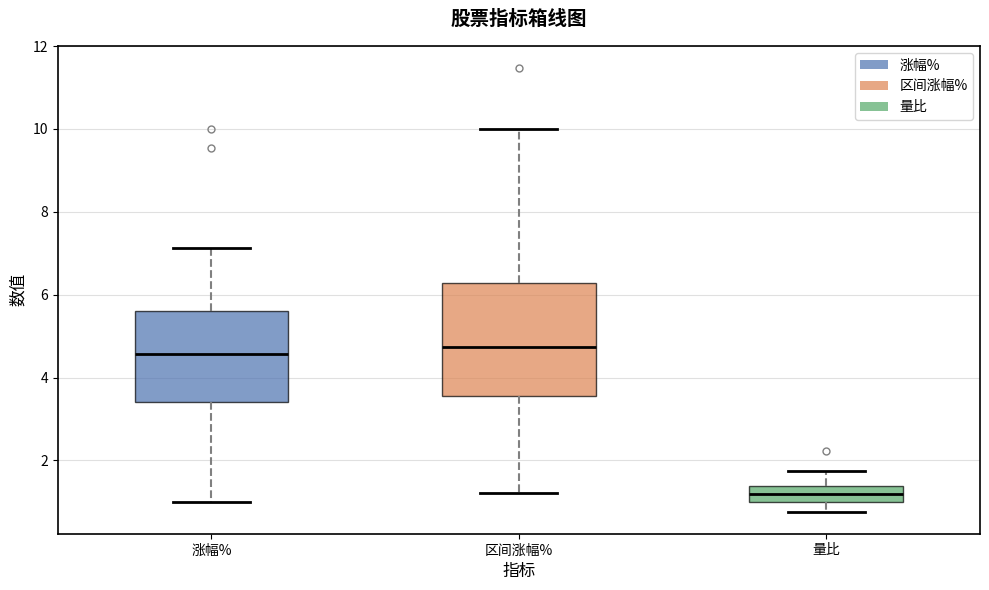

Reading left to right, read every box against the y-axis: the position of its median line, the range the box covers, and the ends of its whiskers. The values are not printed on the chart, so give them approximately, as read against the axis.

涨幅%: median 4.6, box 3.4 to 5.6, whiskers 1.0 to 7.2
区间涨幅%: median 4.8, box 3.6 to 6.2, whiskers 1.2 to 10.0
量比: median 1.2, box 1.0 to 1.4, whiskers 0.8 to 1.8